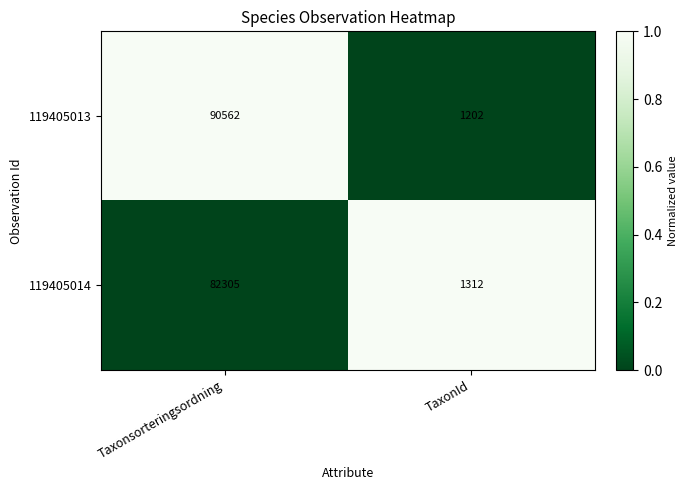

Rank the series by their maximum value, from highest to lowest.

119405013, 119405014